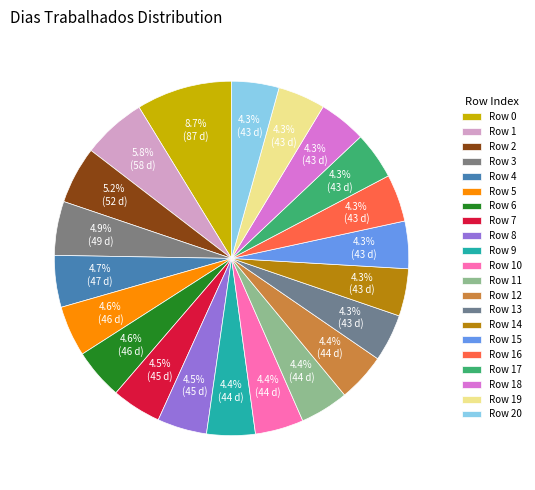

Rank the categories by value from lowest to highest.

13, 14, 15, 16, 17, 18, 19, 20, 9, 10, 11, 12, 7, 8, 5, 6, 4, 3, 2, 1, 0